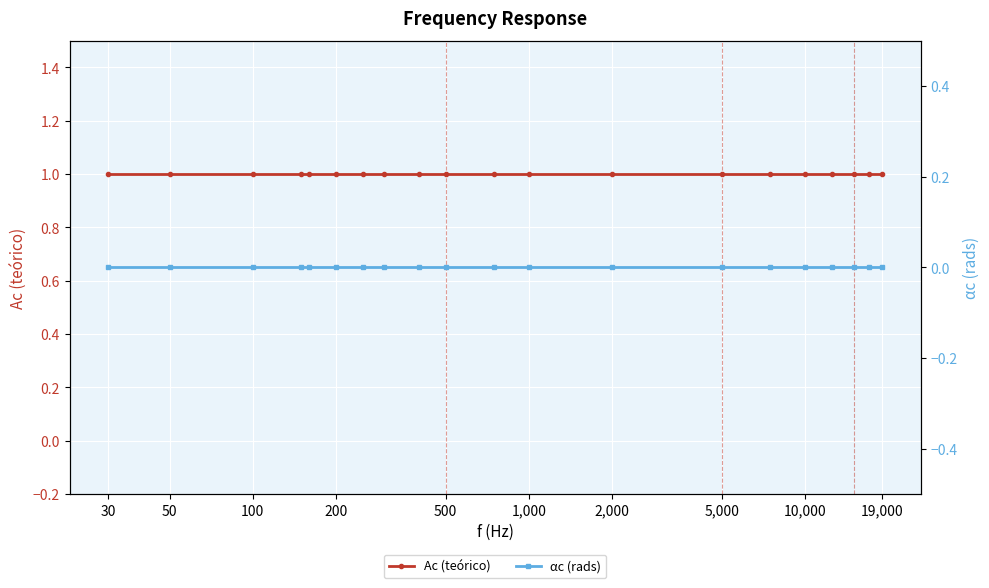

What is the sum of all Ac (teórico) values?

20